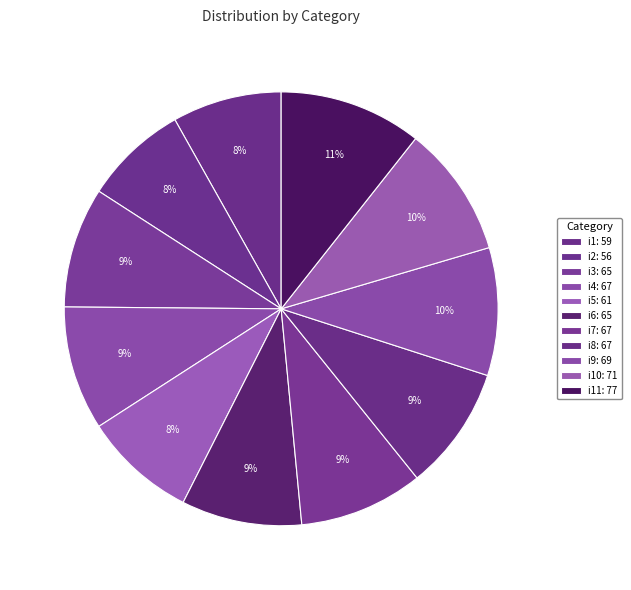

Which slice is the smallest?

i2